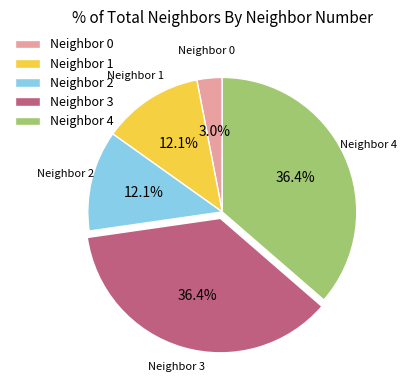

Do Neighbor 4 and Neighbor 0 together represent more than half of the pie?

No